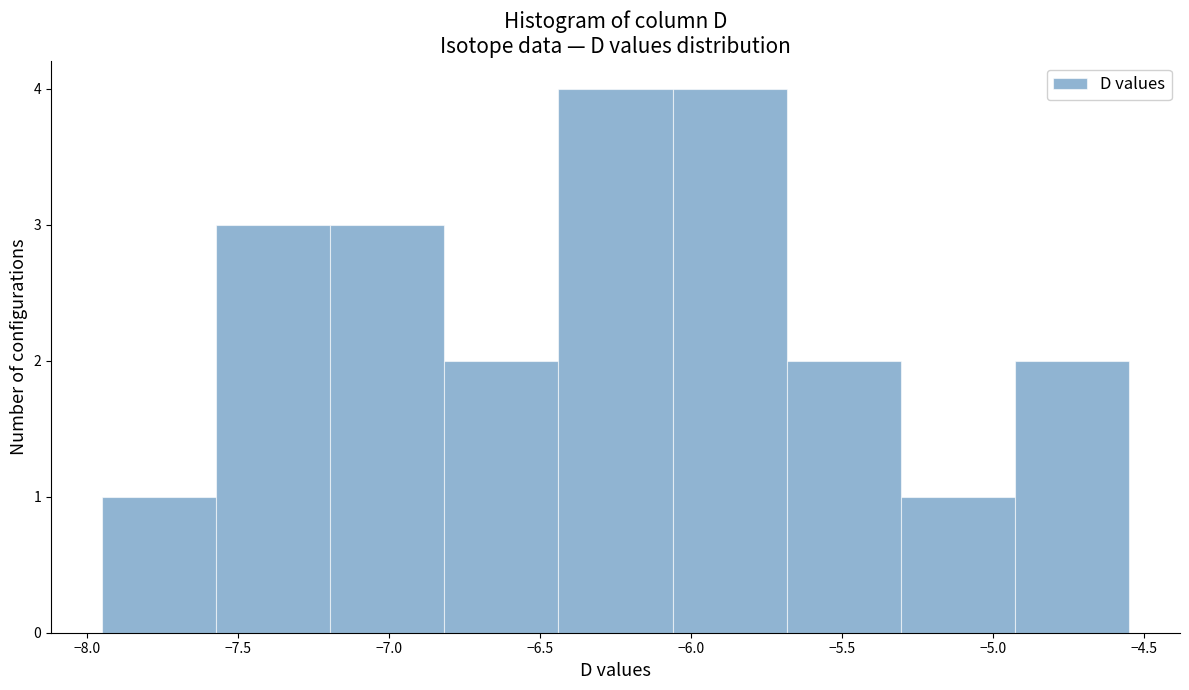

Reading left to right, list every bar in this chart as the range it spans on the x-axis followed by its height. Neither the bar edges nor the heights are printed on the chart, so give them approximately, as read against the axes.

-7.95 to -7.55: 1
-7.55 to -7.20: 3
-7.20 to -6.80: 3
-6.80 to -6.45: 2
-6.45 to -6.05: 4
-6.05 to -5.70: 4
-5.70 to -5.30: 2
-5.30 to -4.95: 1
-4.95 to -4.55: 2